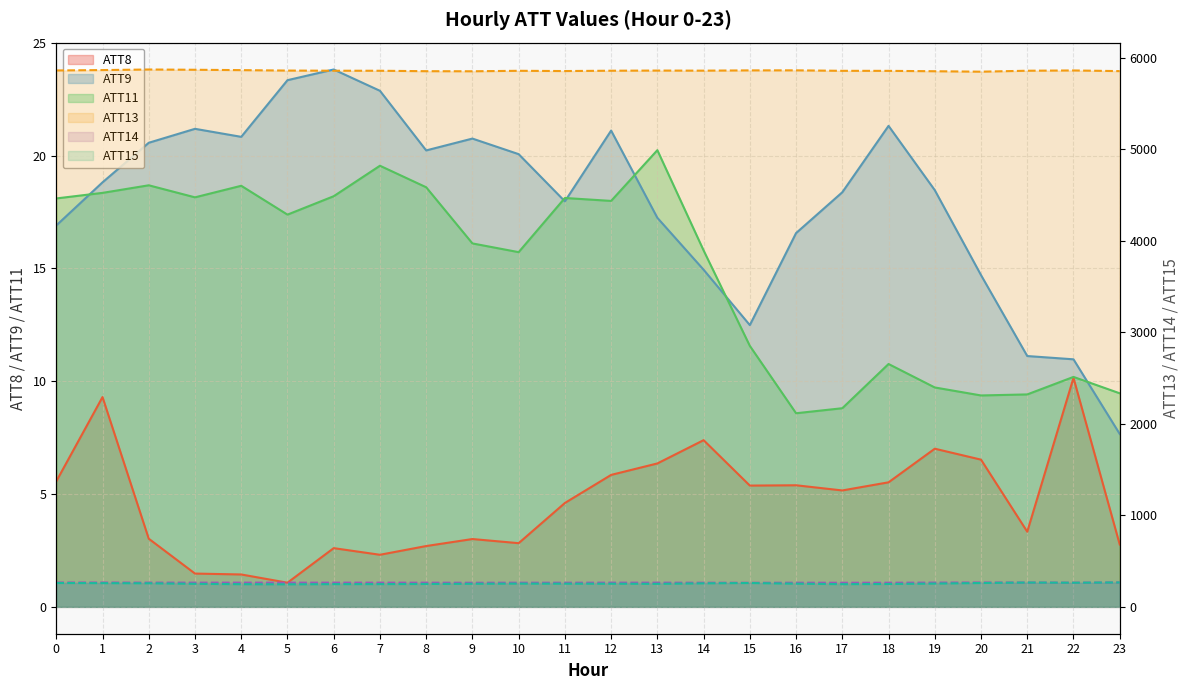

List the series in order of their peak value, lowest first.

ATT8, ATT11, ATT9, ATT15, ATT14, ATT13